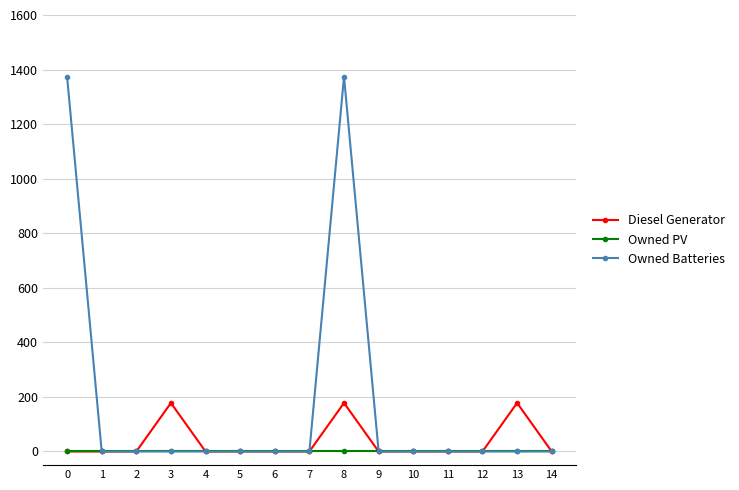

Which series has the largest range (max minus min)?

Owned Batteries